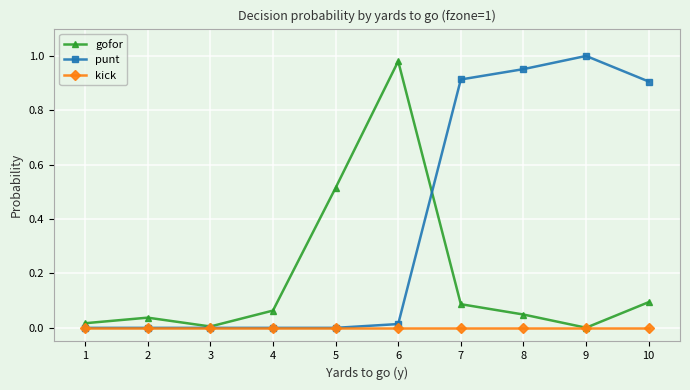

True or false: kick has a value of 0.0 at 8.

True